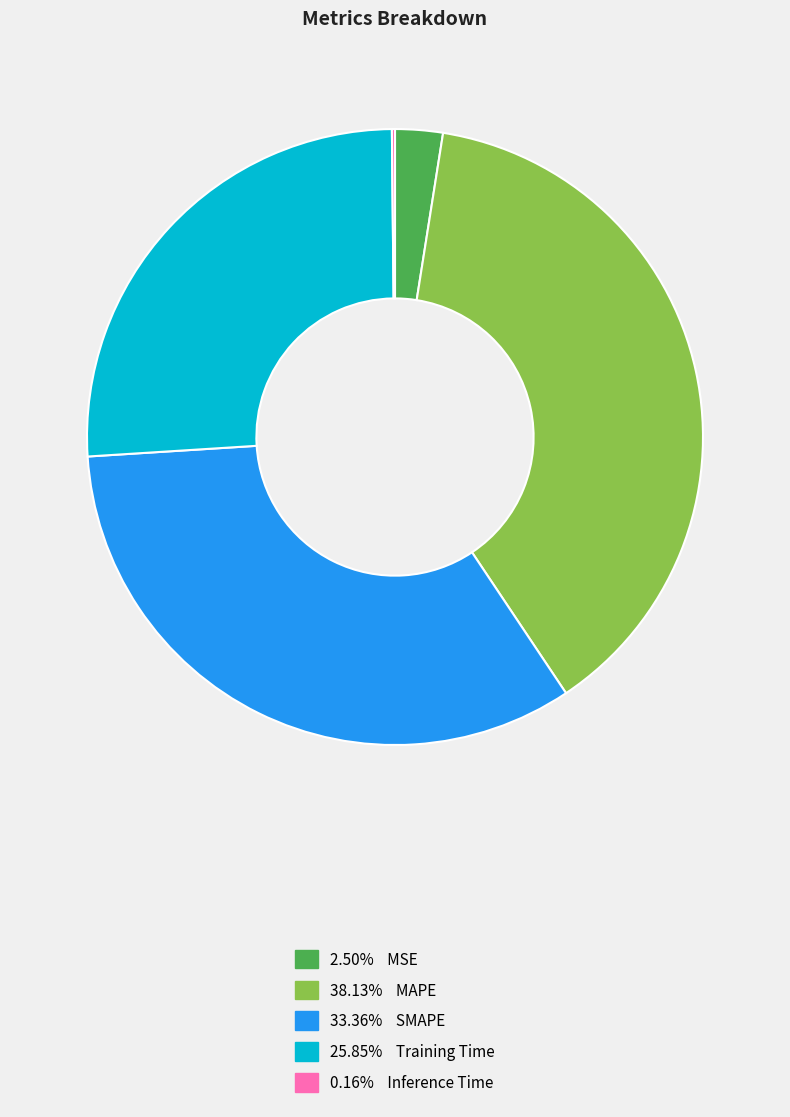

Is there a majority slice in this chart?

No